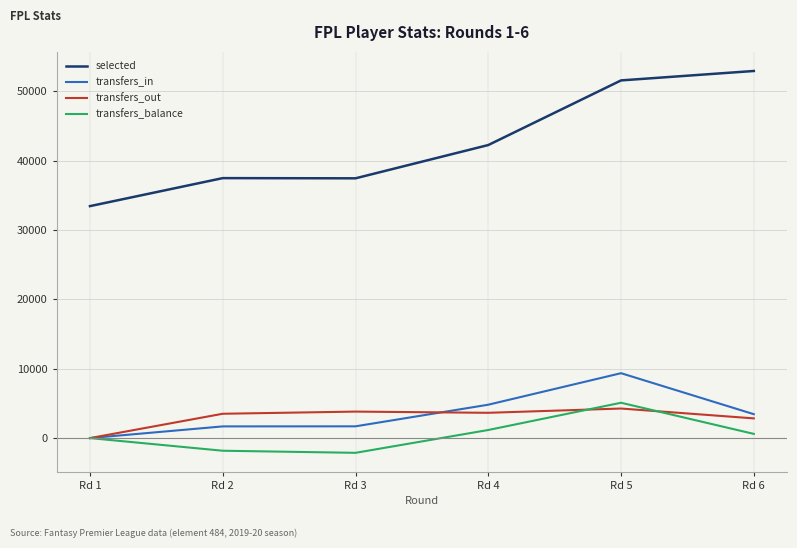

The value of selected at Rd 3 is 37441. True or false?

True